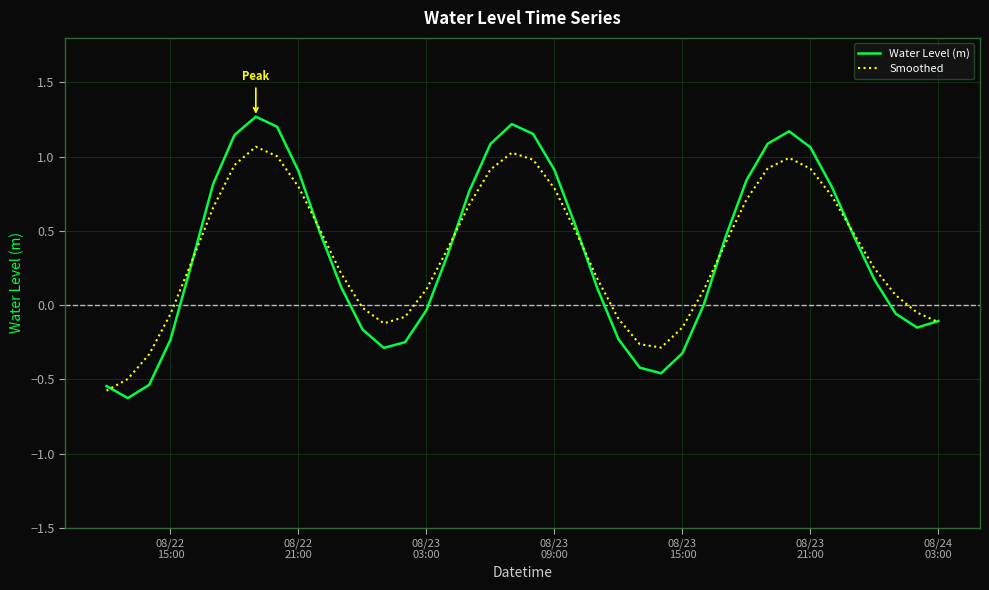

What is the average value of the Water Level (m) series?

0.4